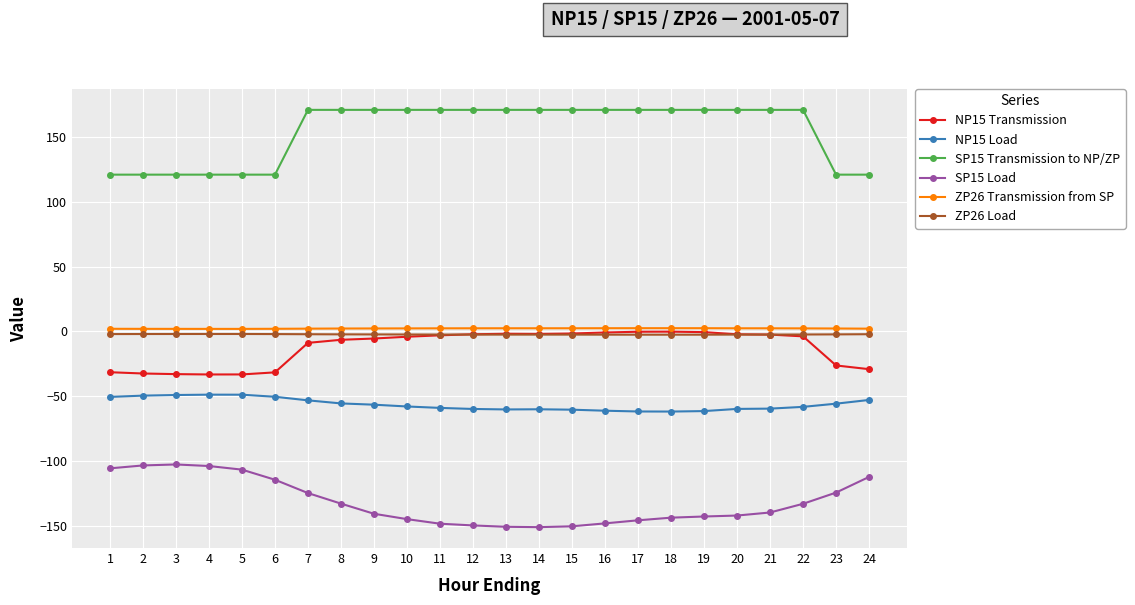

At how many categories does at least one series exceed 36?

24